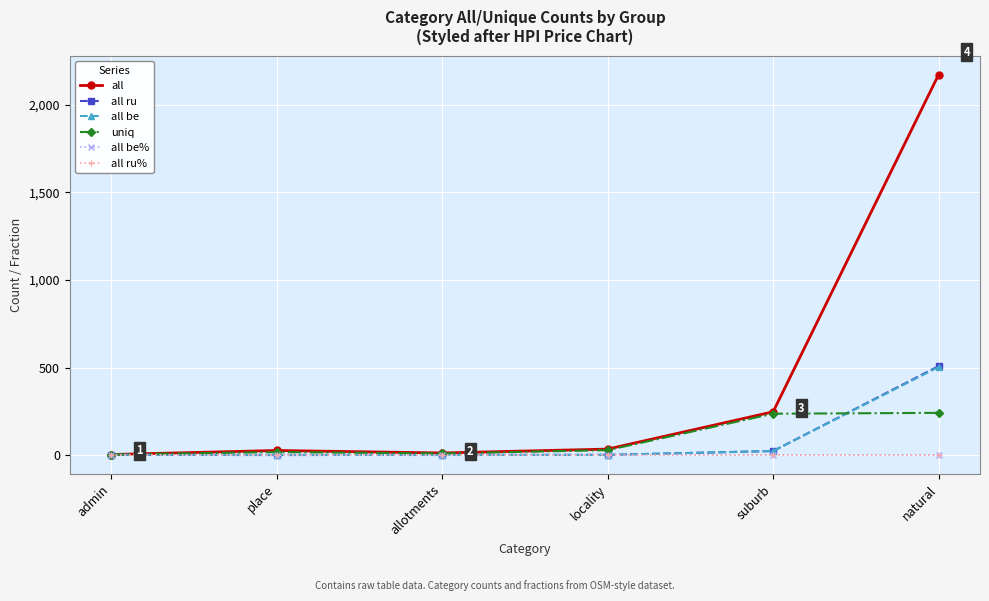

What position from the left is allotments?

3